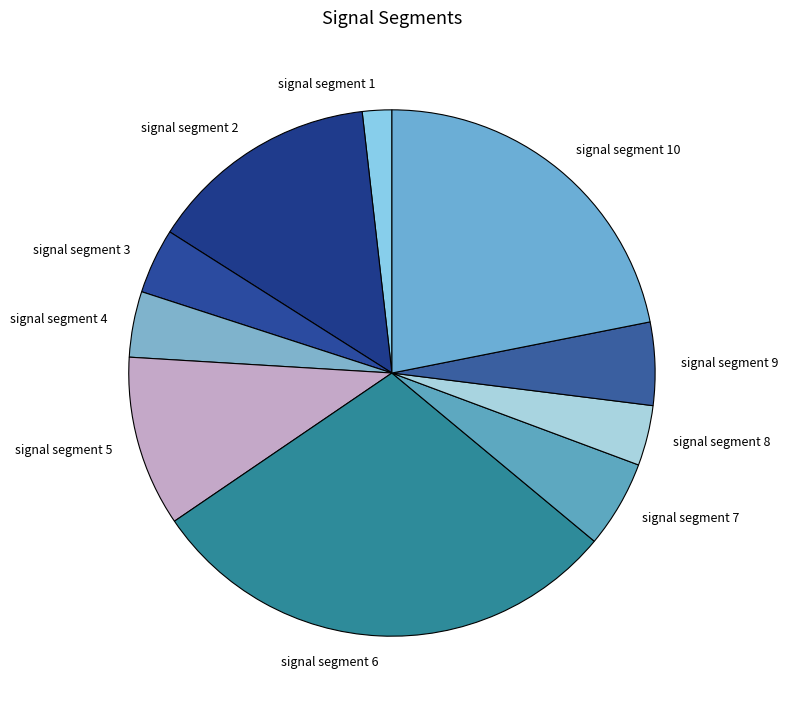

What is the largest slice in the pie chart?

signal segment 6